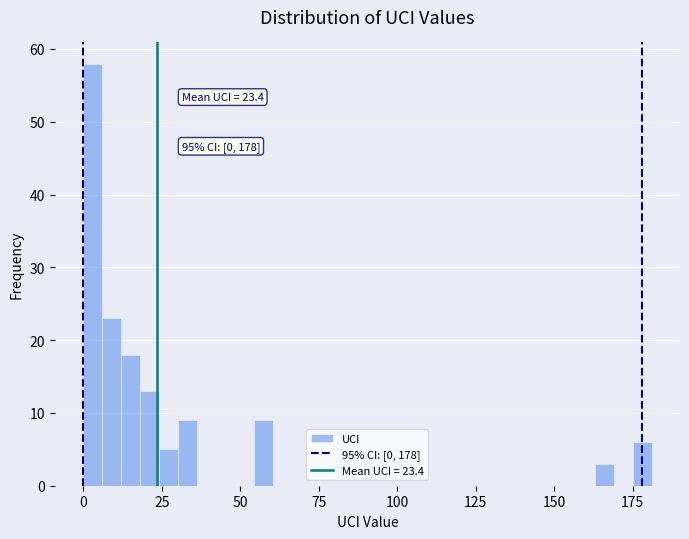

Read against the x-axis, roughly where is the centre of the tallest bar?

5